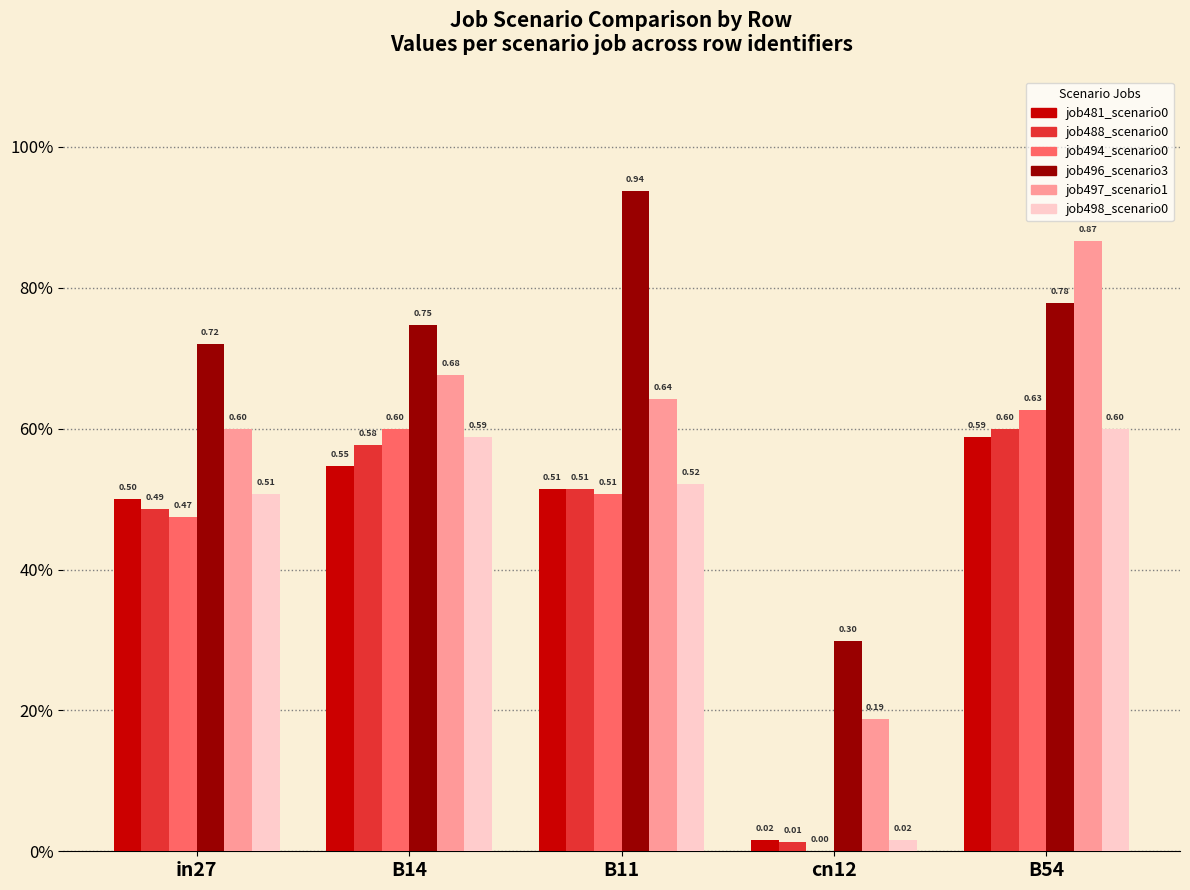

Reading right to left, list all the values displayed in this chart.

job481_scenario0_942: 0.6	0.0	0.5	0.5	0.5
job488_scenario0_954: 0.6	0.0	0.5	0.6	0.5
job494_scenario0_969: 0.6	0.0	0.5	0.6	0.5
job496_scenario3_972: 0.8	0.3	0.9	0.7	0.7
job497_scenario1_973: 0.9	0.2	0.6	0.7	0.6
job498_scenario0_974: 0.6	0.0	0.5	0.6	0.5